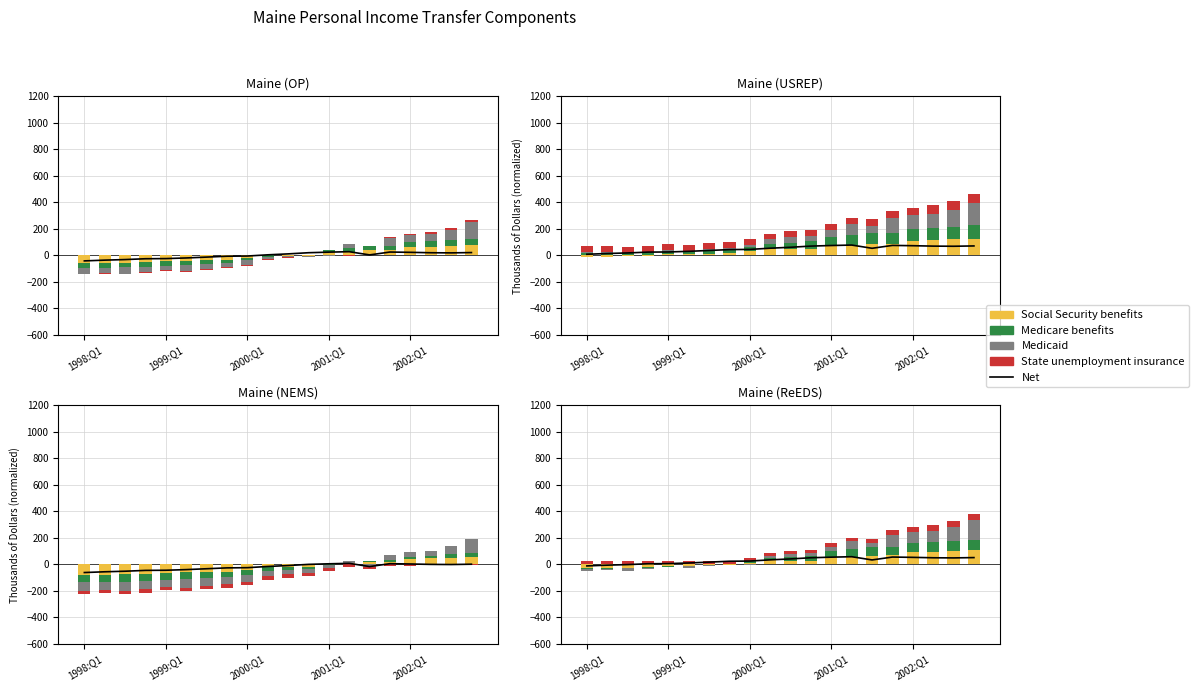

Which series has the widest spread of values?

Medicaid